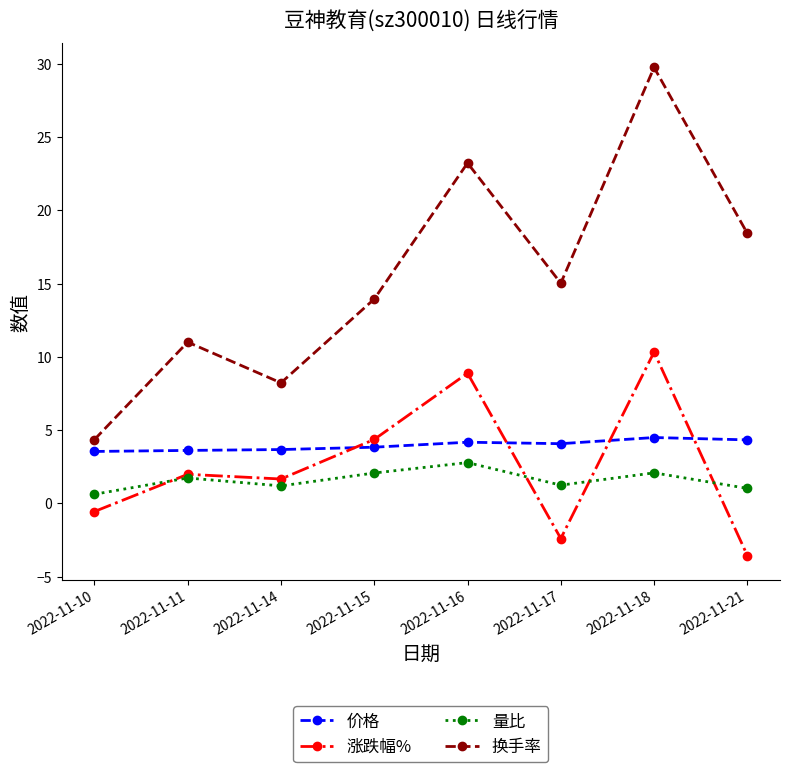

Between 2022-11-11 and 2022-11-18, which series saw the biggest shift?

换手率